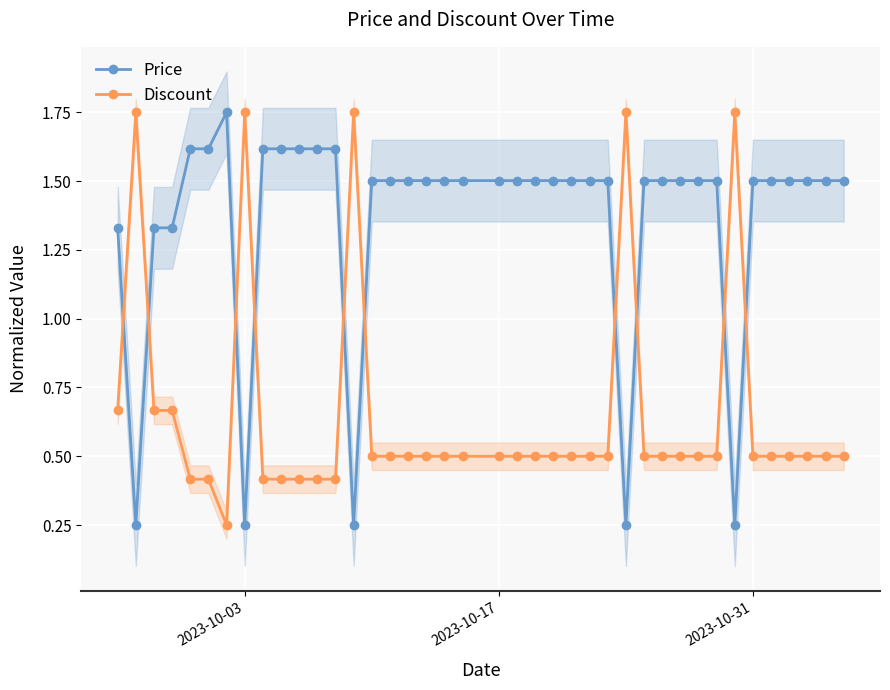

How many times do Discount and Price cross each other?

10